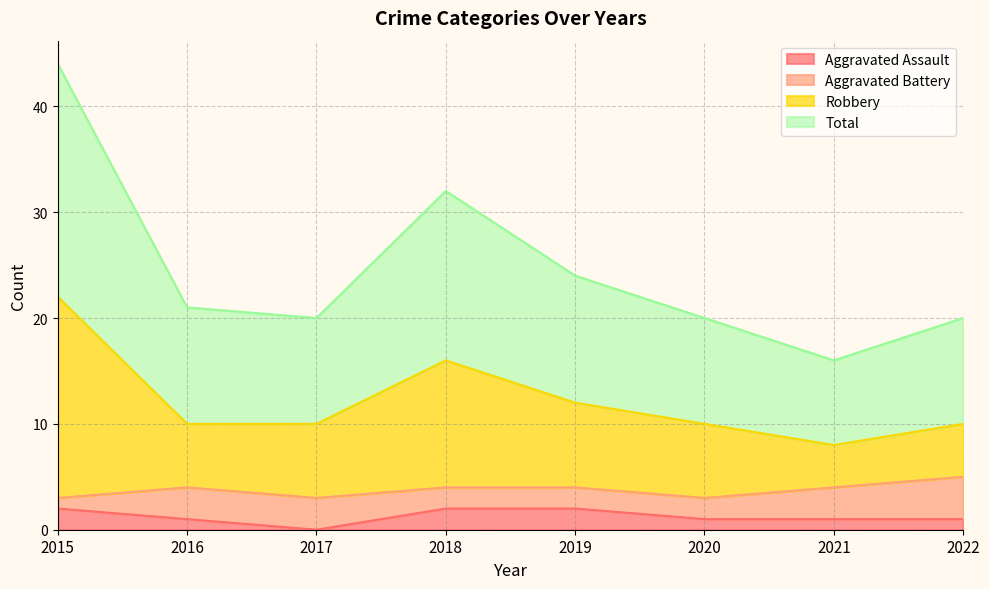

True or false: Total and Robbery cross at least once.

False